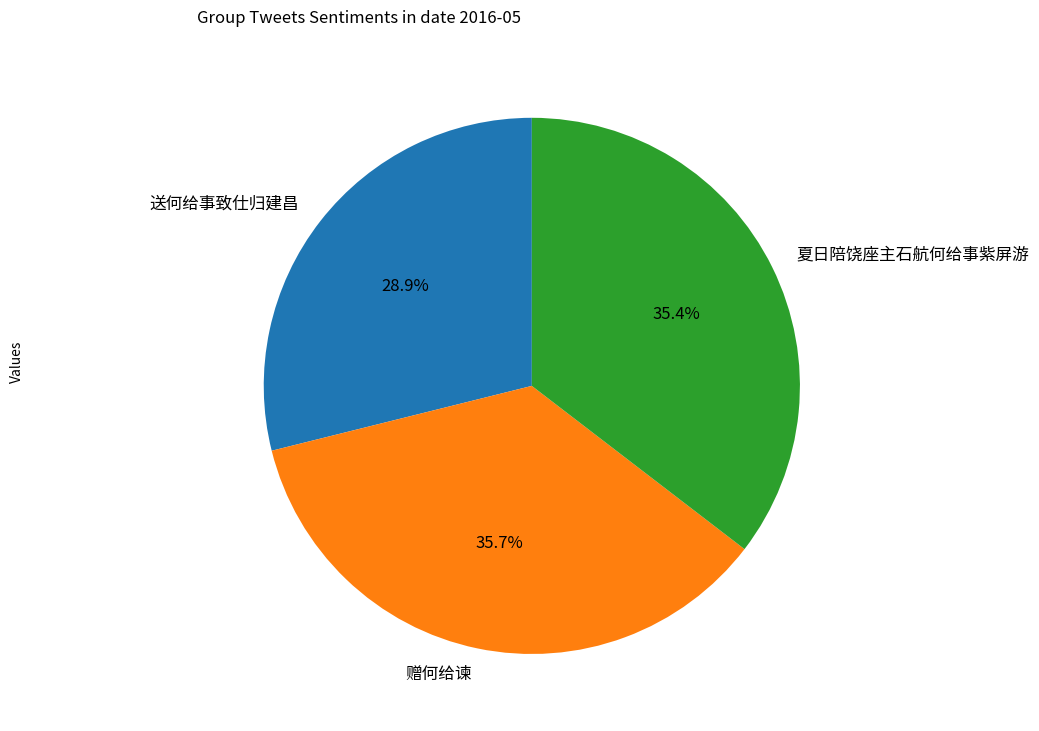

Which category has the smallest portion of the pie?

送何给事致仕归建昌